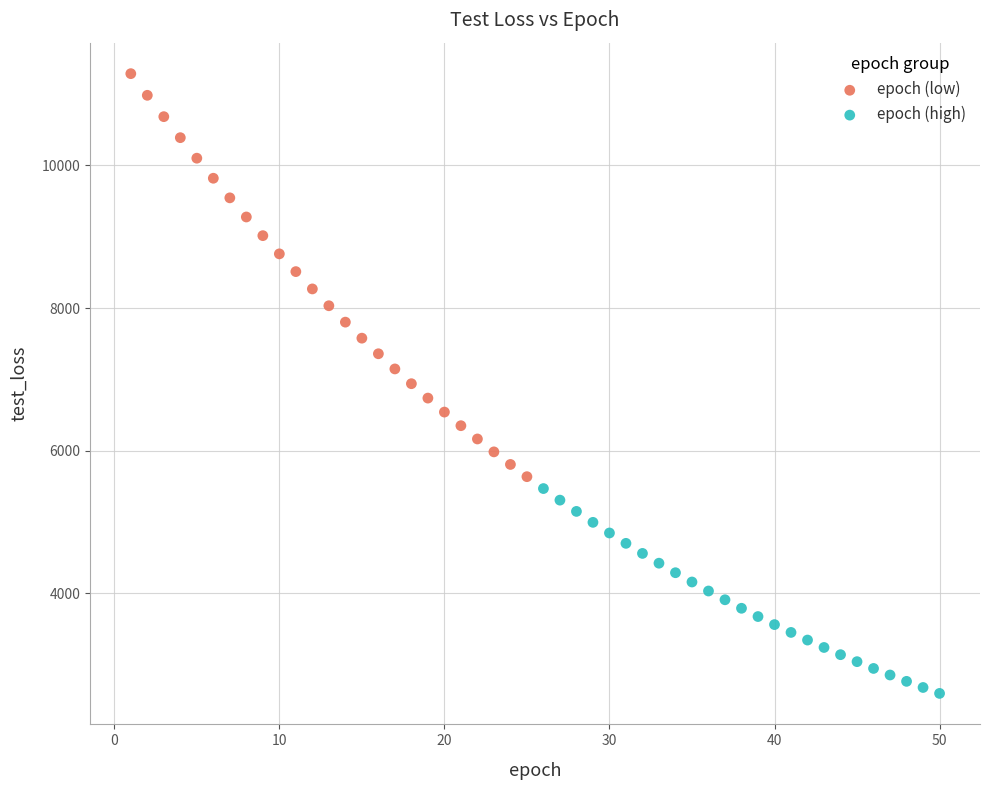

Which series reaches the minimum Y coordinate?

epoch (high)